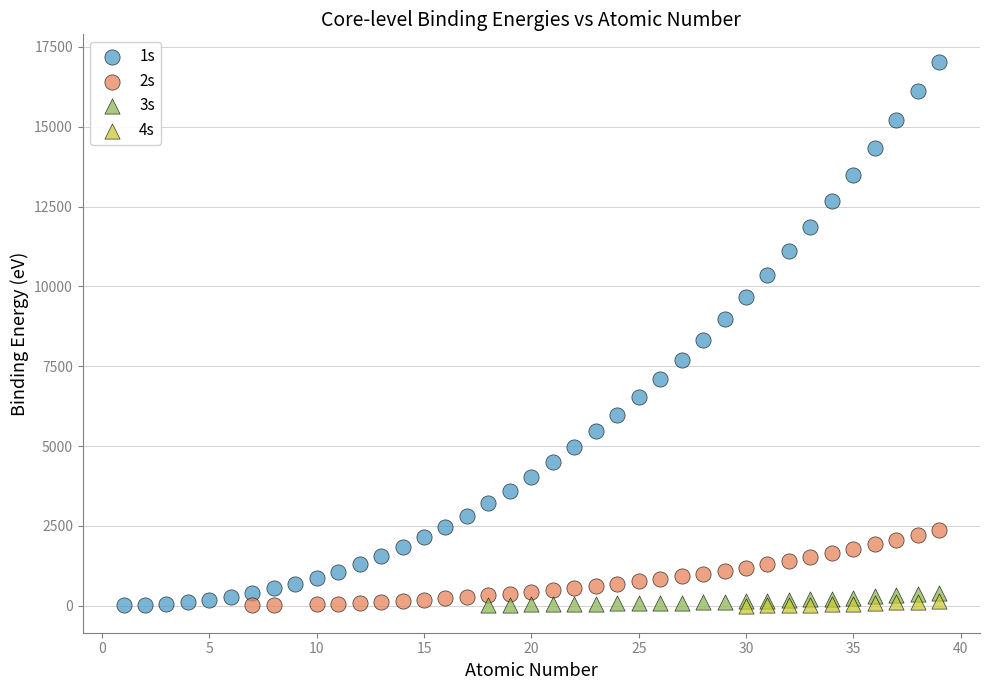

Which series has the widest spread of Y values?

1s